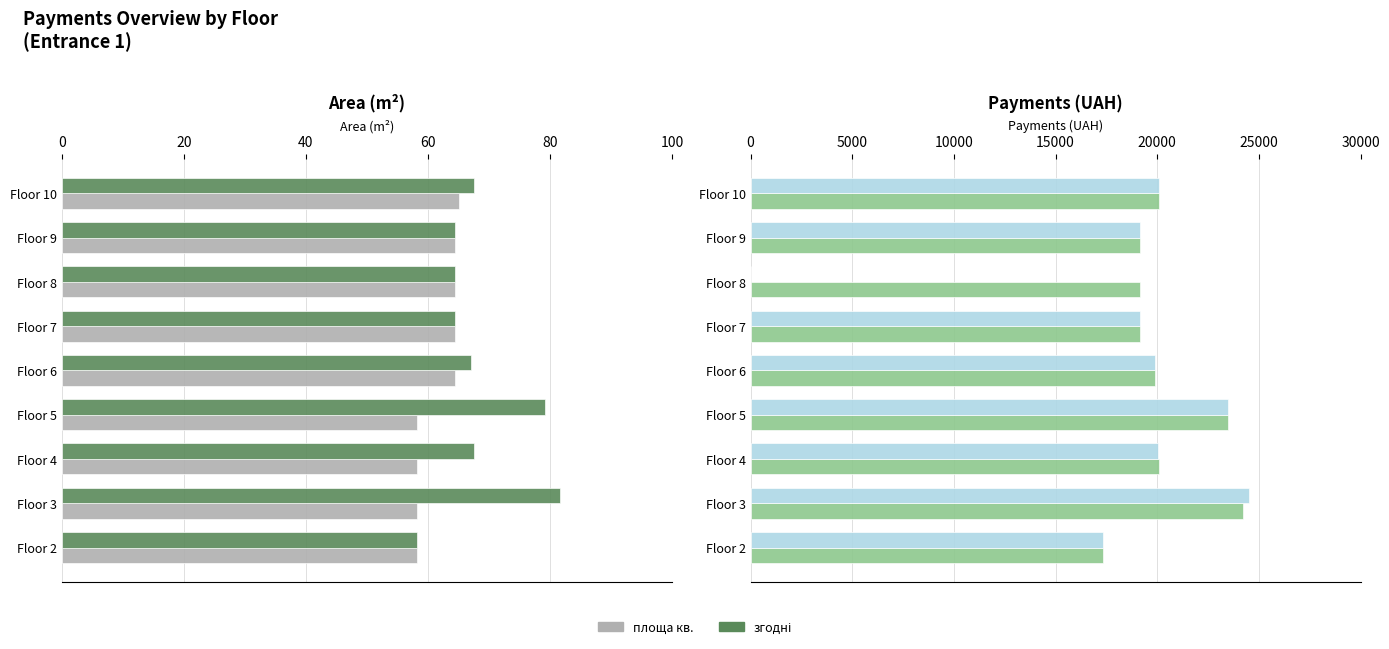

Does the chart contain stacked bars?

No